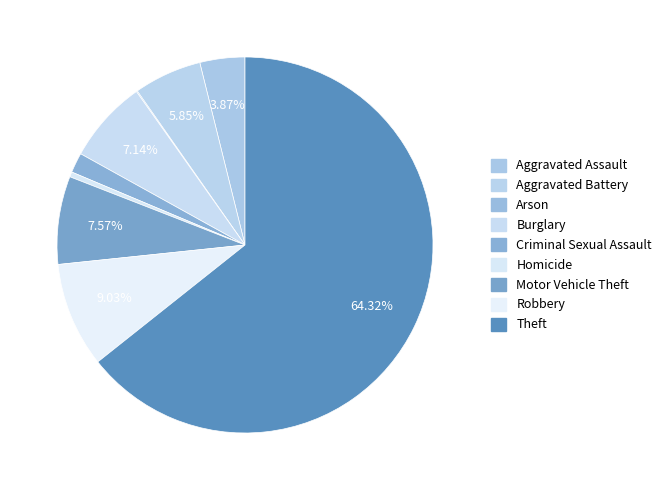

To the nearest percent, what is the difference between the Burglary and Criminal Sexual Assault slice percentages?

5%